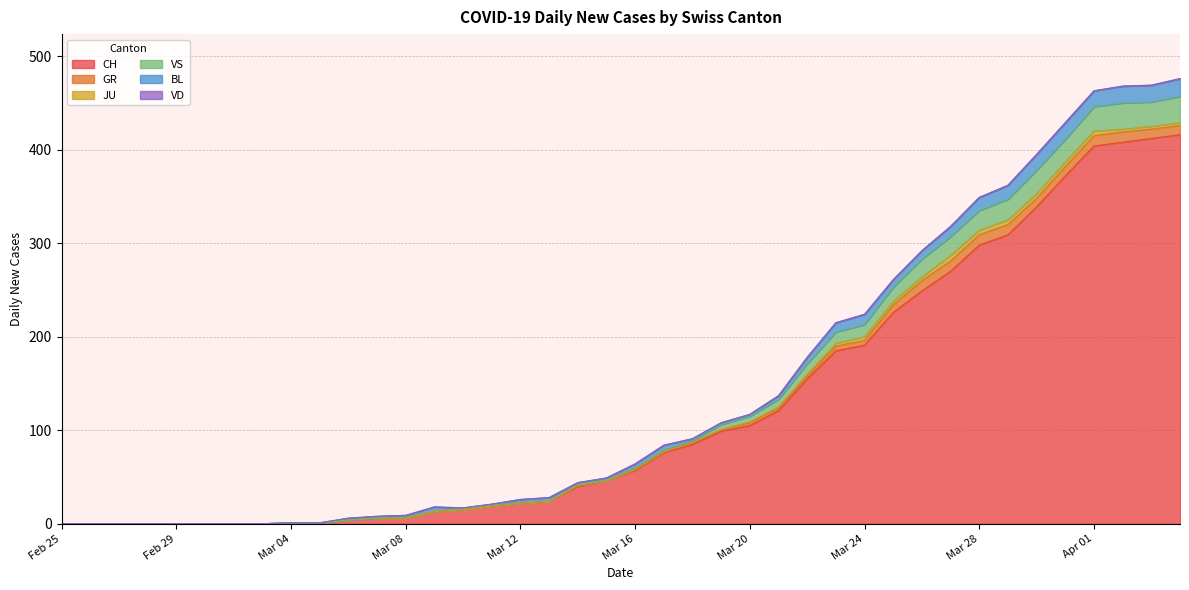

Does the chart have visible grid lines?

Yes